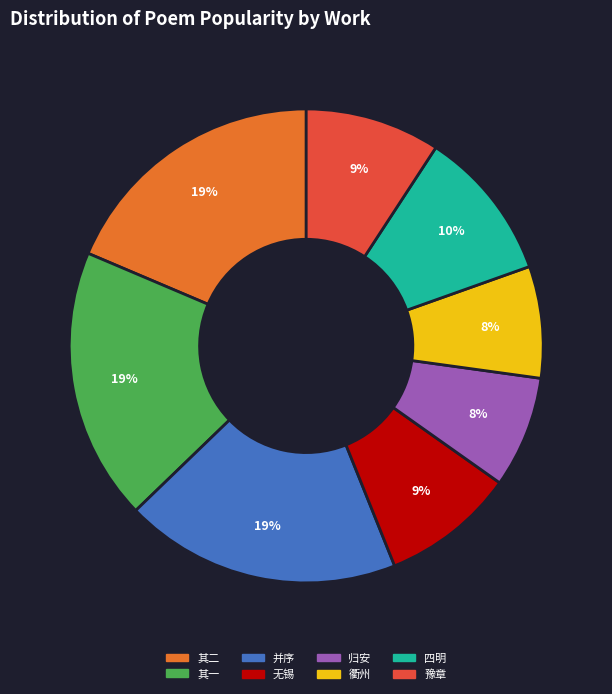

Count the number of slices in the pie.

8